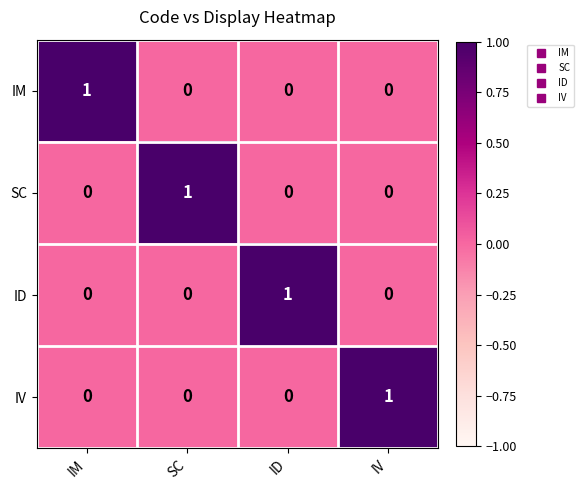

The SC series shows 1 at SC. True or false?

True